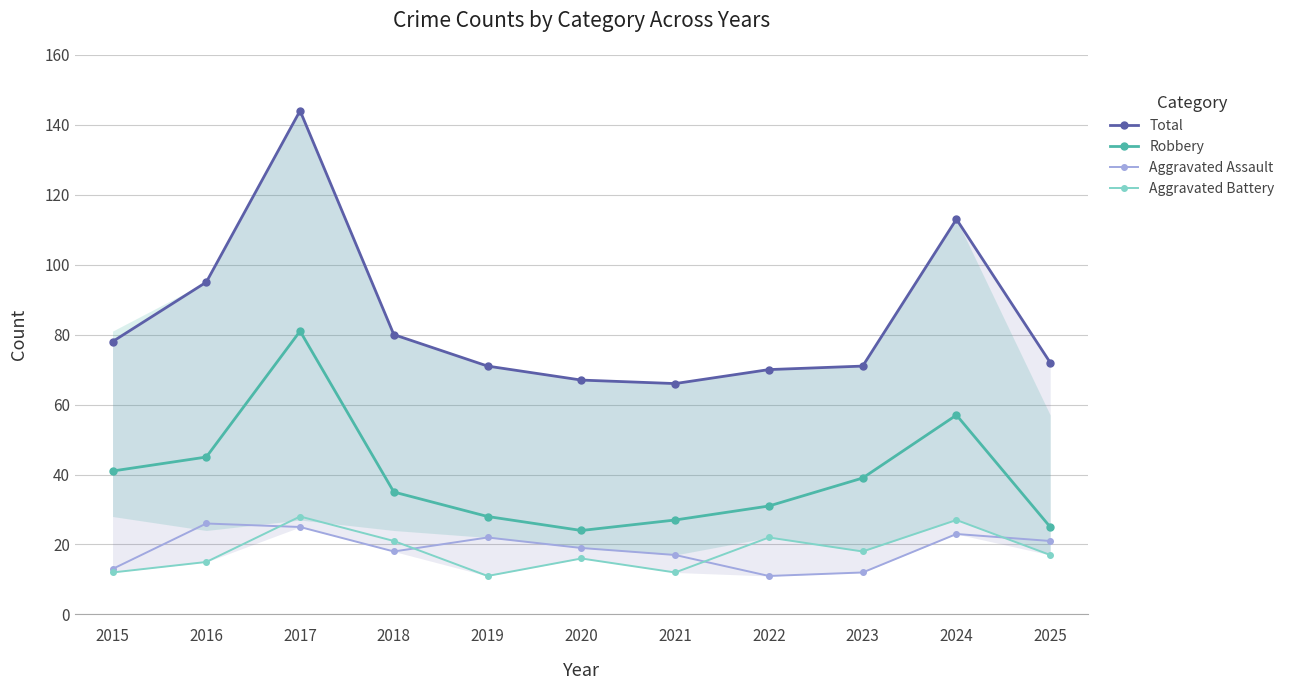

True or false: Aggravated Assault has more than 2 points higher than both neighbors.

True